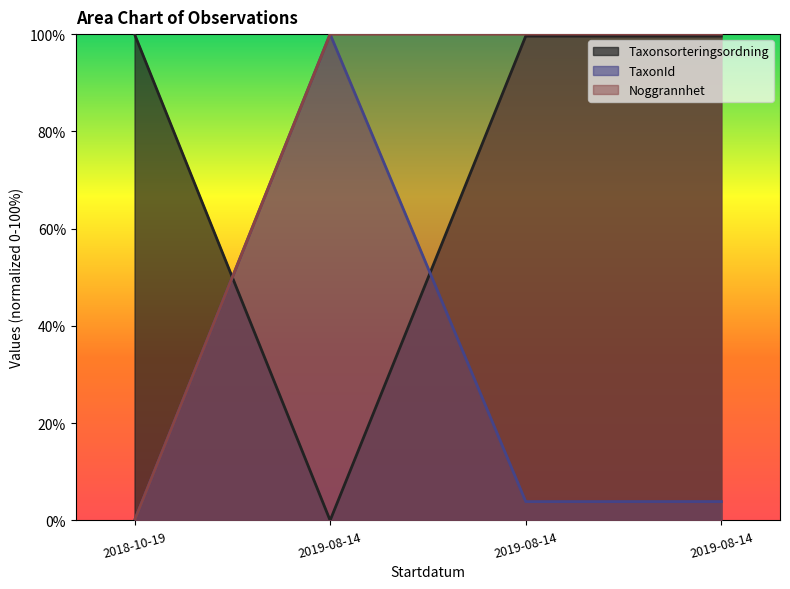

Does the chart display data point markers on the line(s)?

No